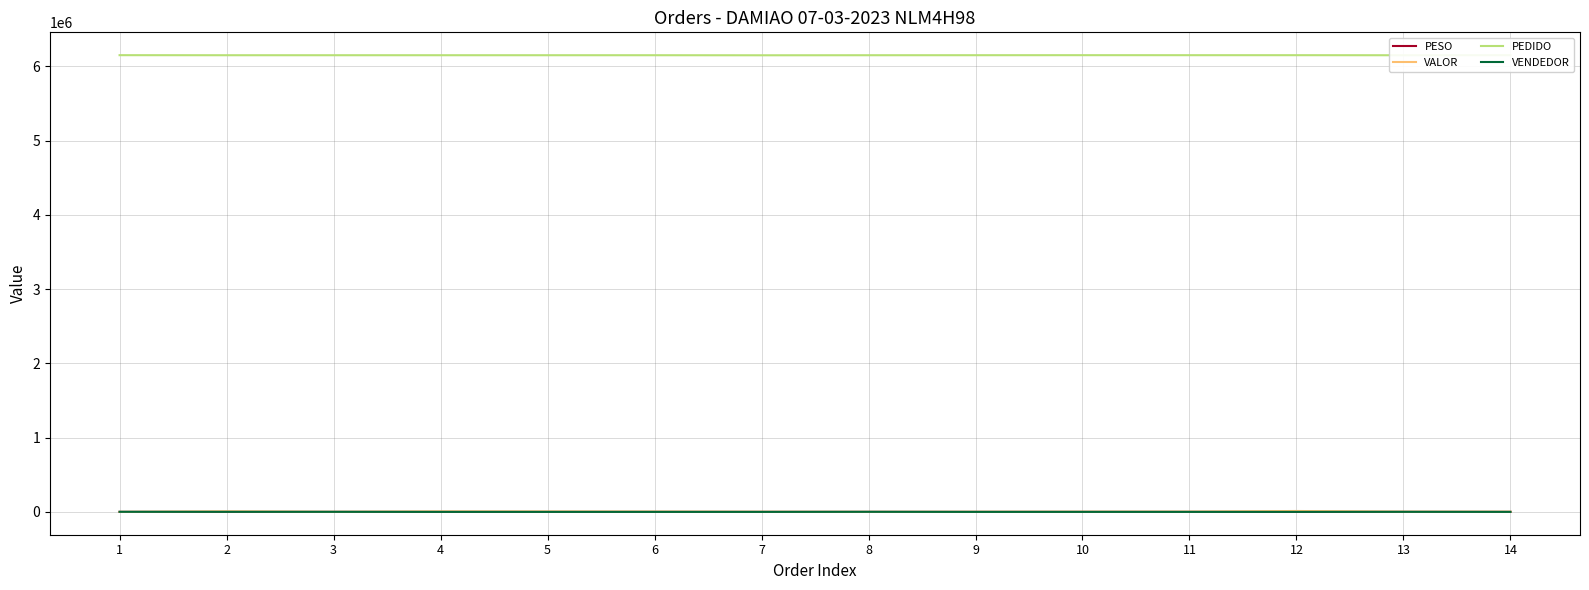

Which series ends up on top after the final intersection of VENDEDOR and PESO?

VENDEDOR